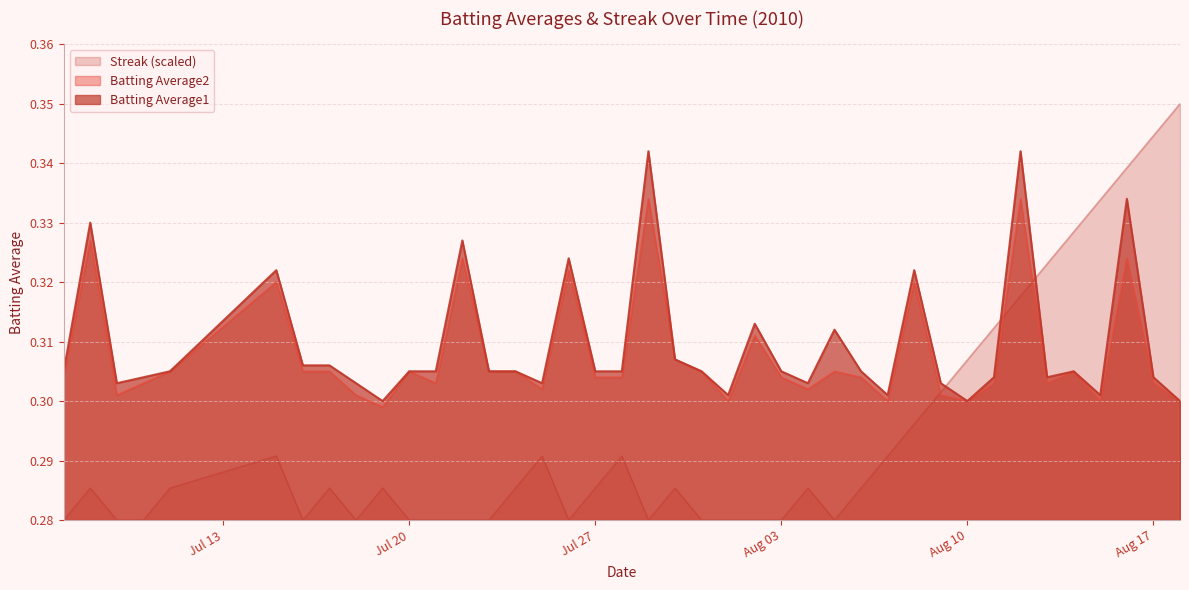

True or false: Batting Average1 and Batting Average2 intersect in this chart.

False